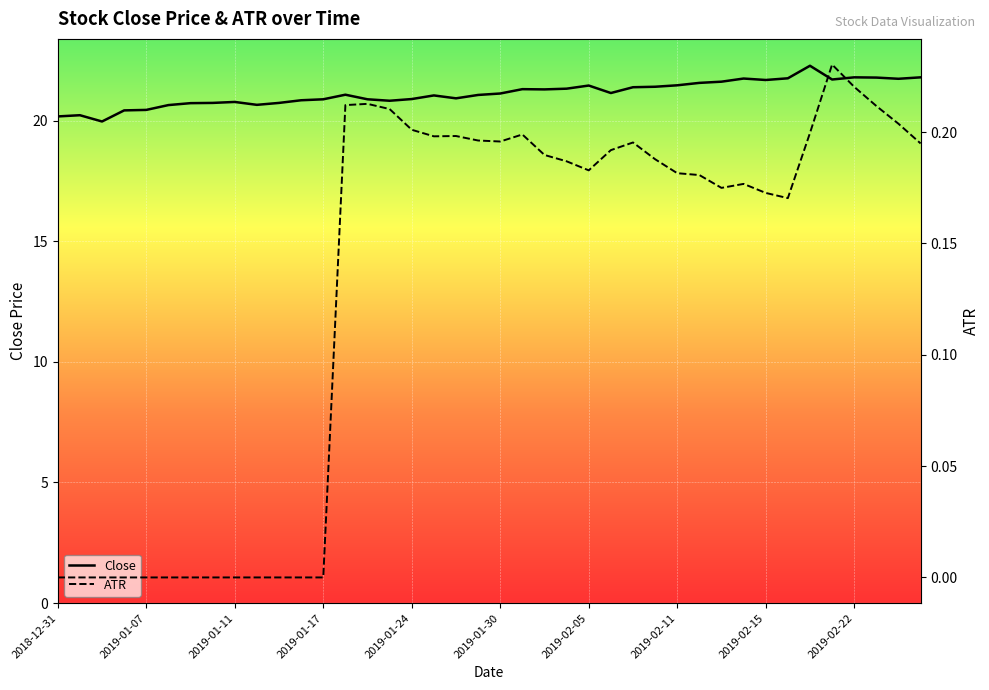

What is the minimum value for Close?

20.0